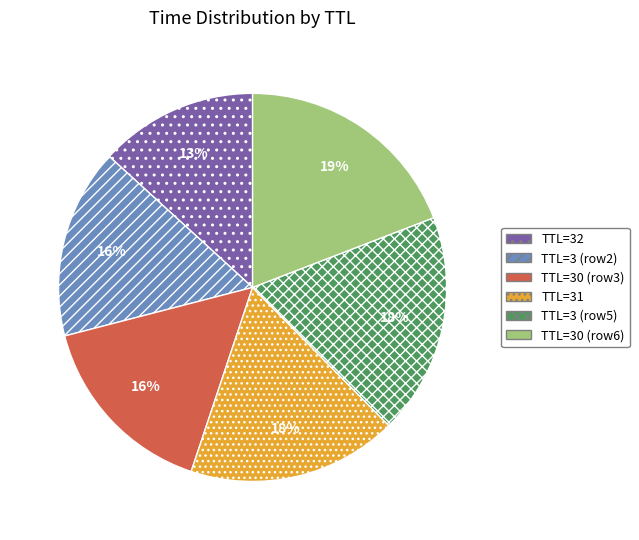

Is the sum of TTL=30 (row3) and TTL=3 (row5) greater than half?

No